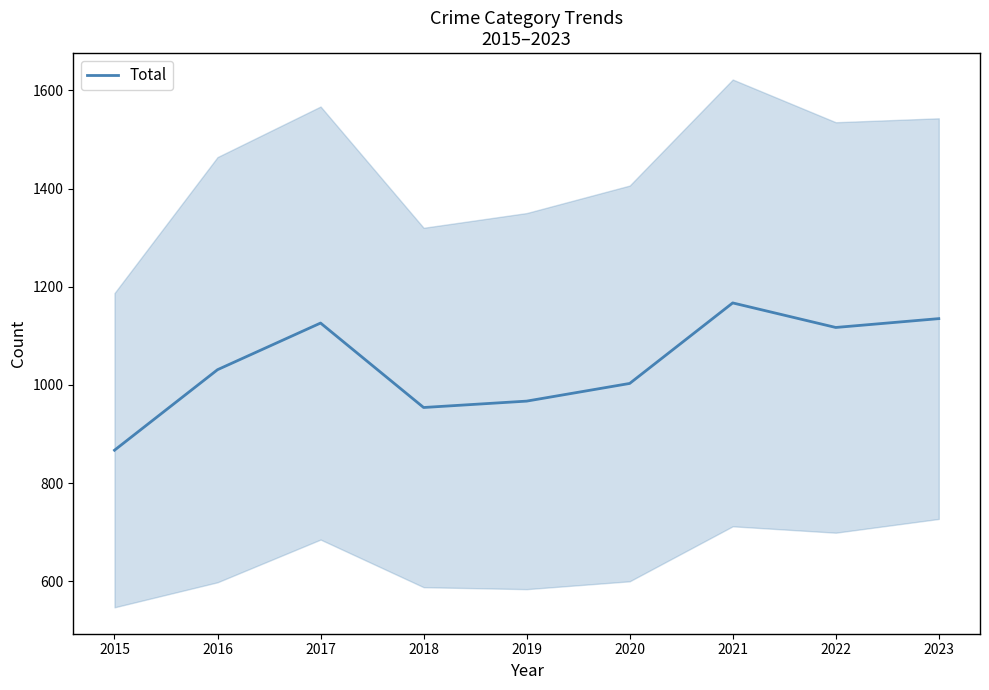

What value does the data have at 2023?

1135